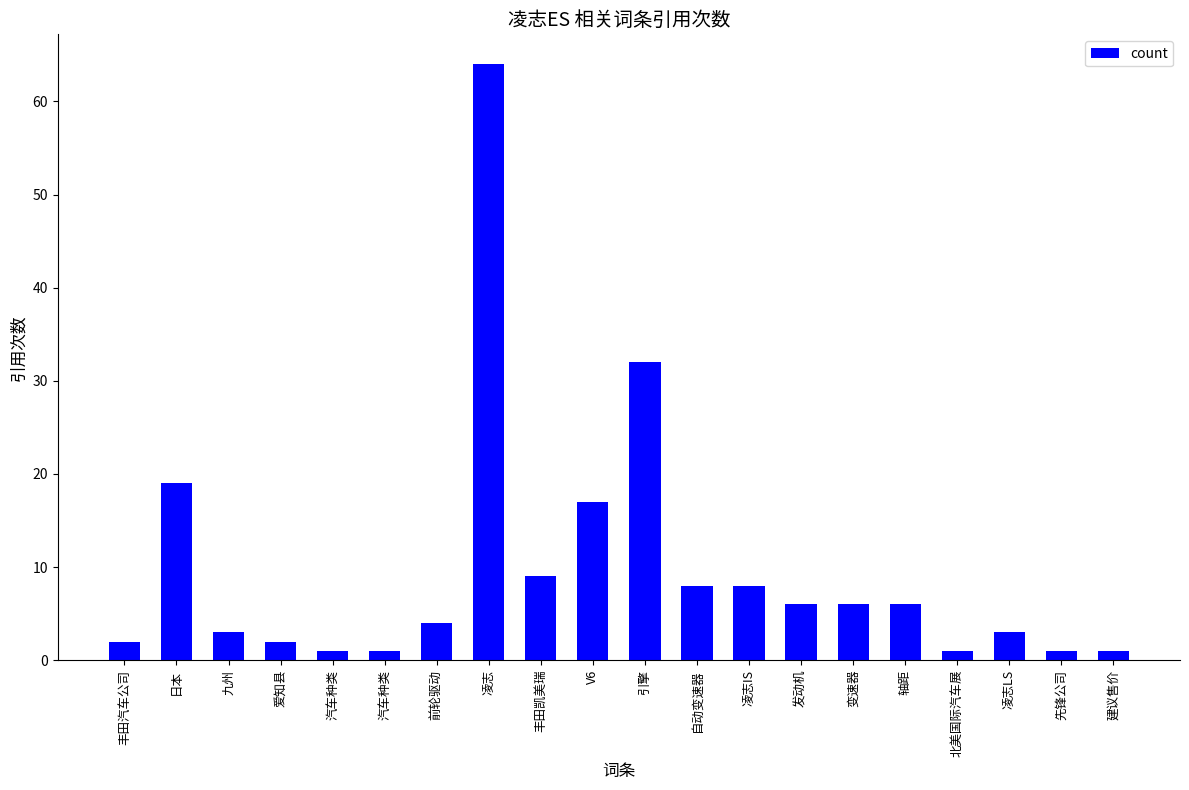

Count the number of data series in this chart.

1